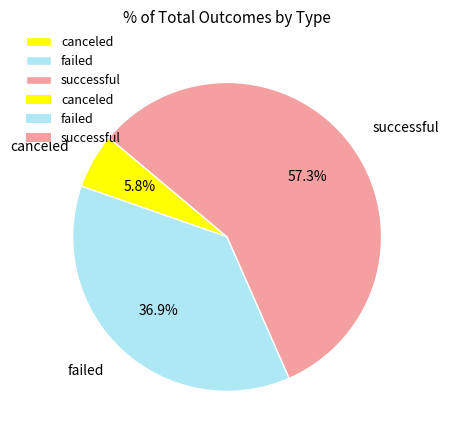

The failed slice represents 45% of the pie. True or false?

False